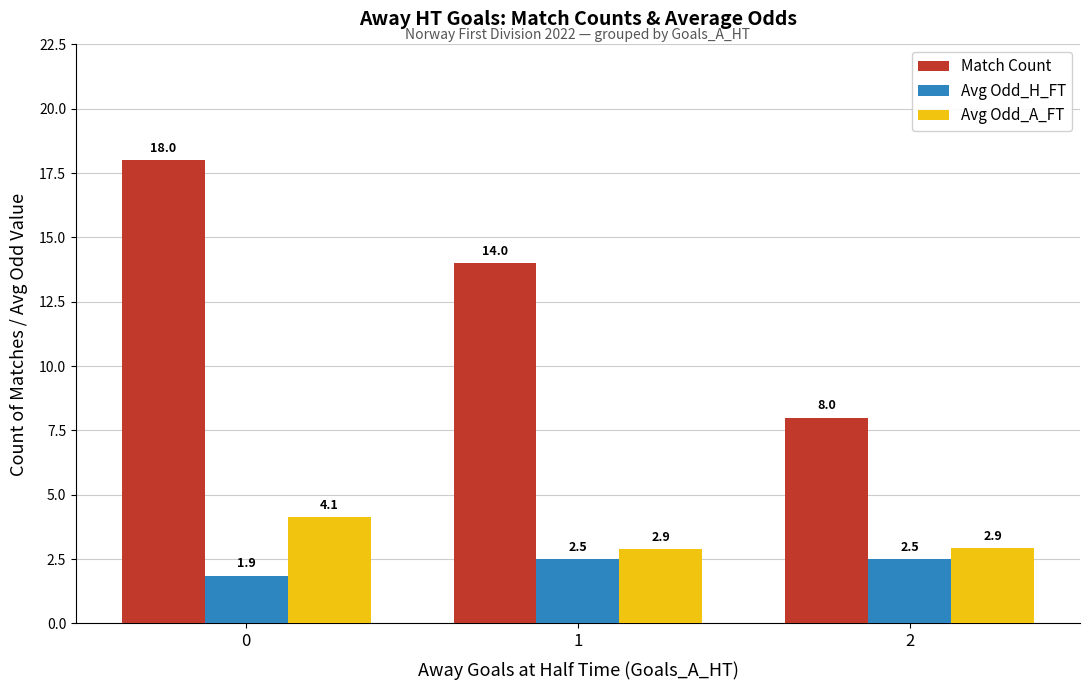

What is the difference between the highest and lowest values at 2?

5.5